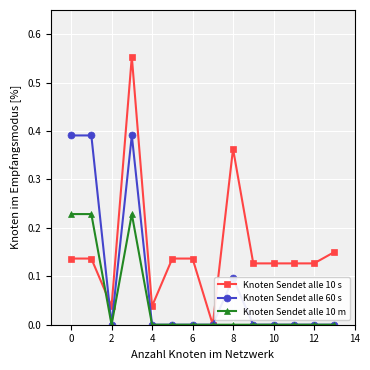

Which series has the widest spread of values?

Knoten Sendet alle 10 s